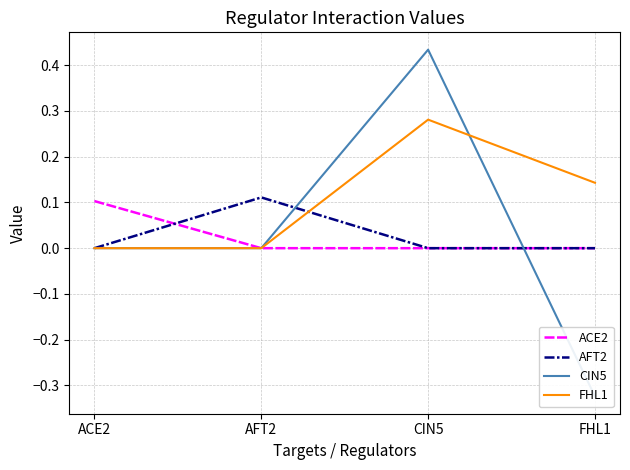

Which category has the highest value across all series?

CIN5